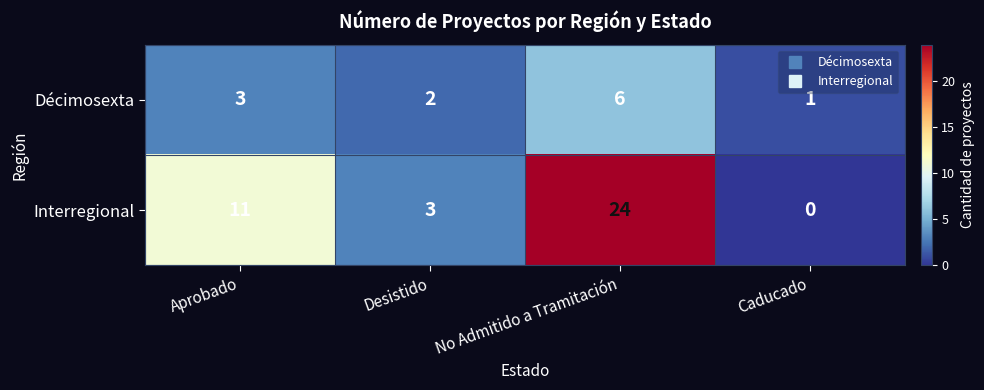

What is the spread (max minus min) of values at Caducado?

1